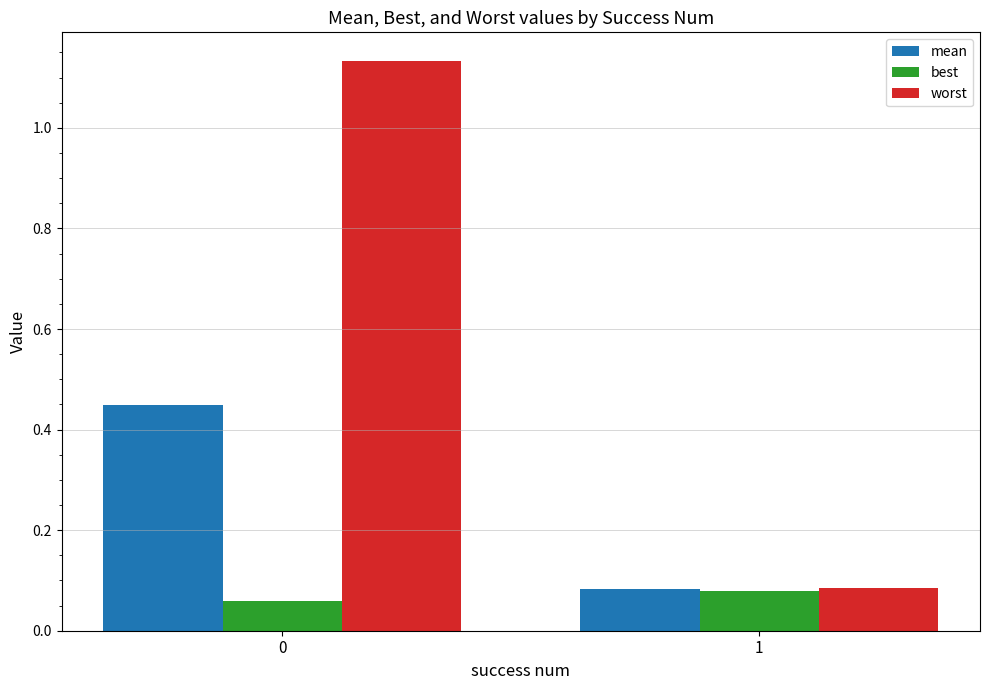

What is the sum of the mean values at 0 and 1?

0.5